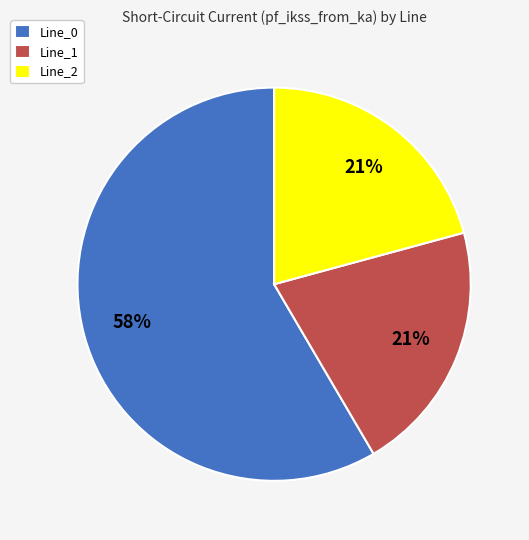

To the nearest percent, what is the combined percentage of Line_0 and Line_2?

79%